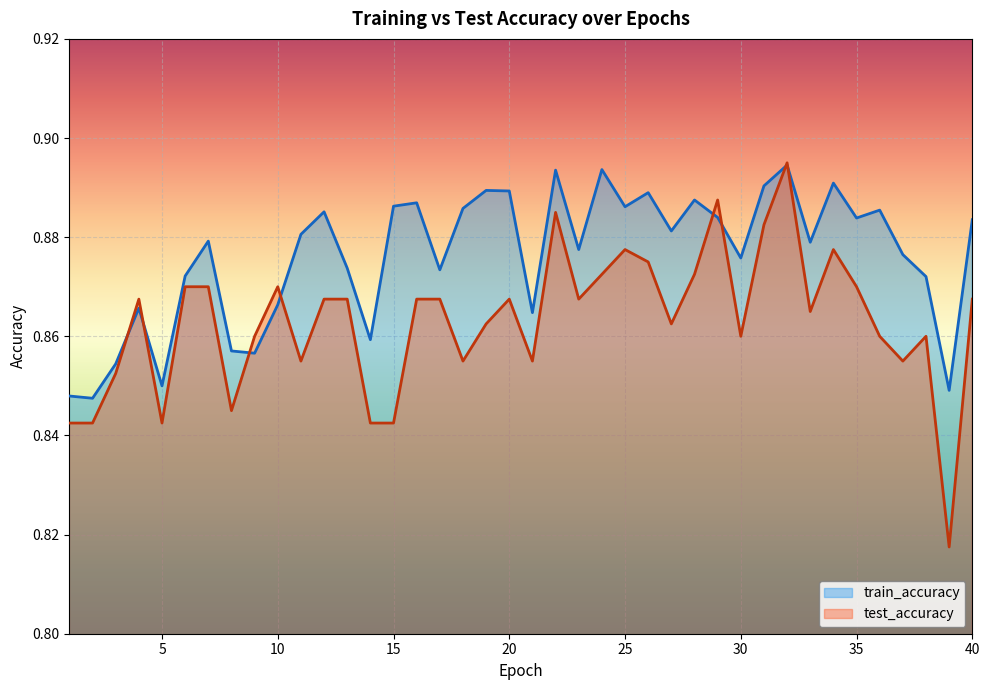

The value of train_accuracy at 23 is 0.9. True or false?

True